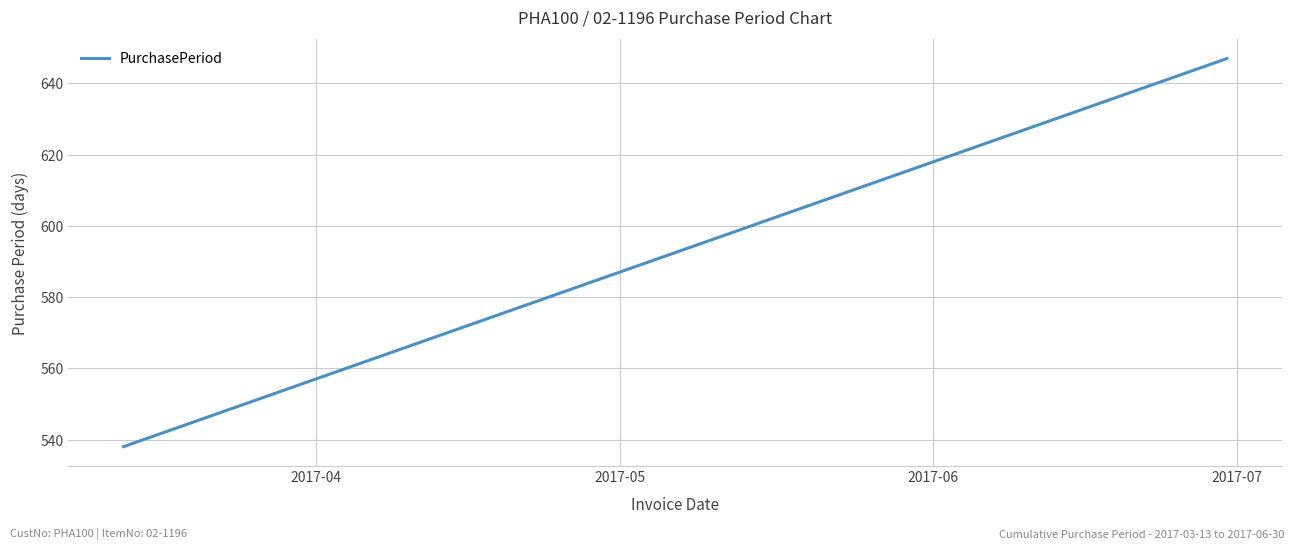

What is the greatest value displayed?

647